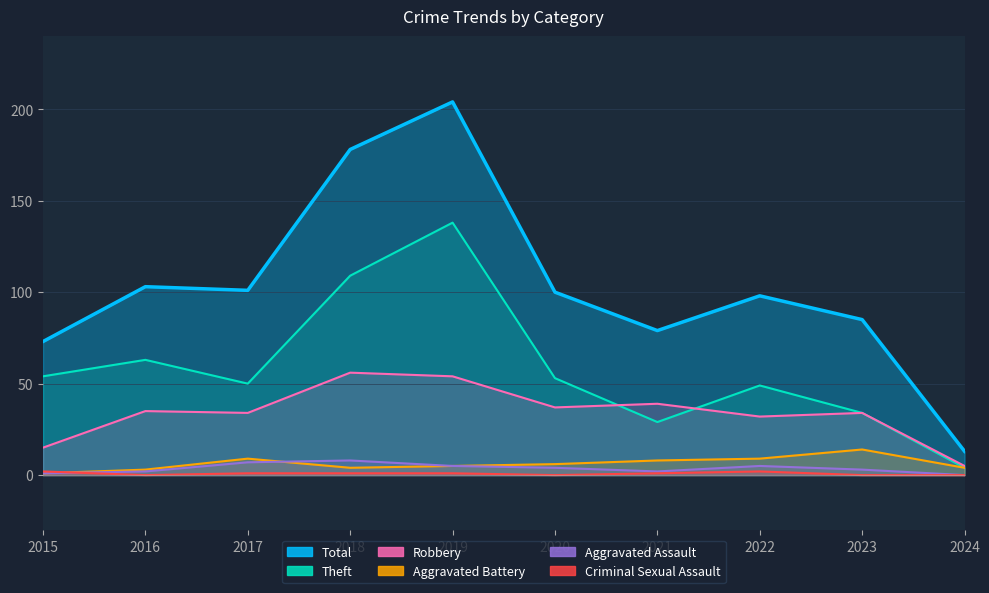

Rank the categories by Robbery value from highest to lowest.

2018, 2019, 2021, 2020, 2016, 2017, 2023, 2022, 2015, 2024